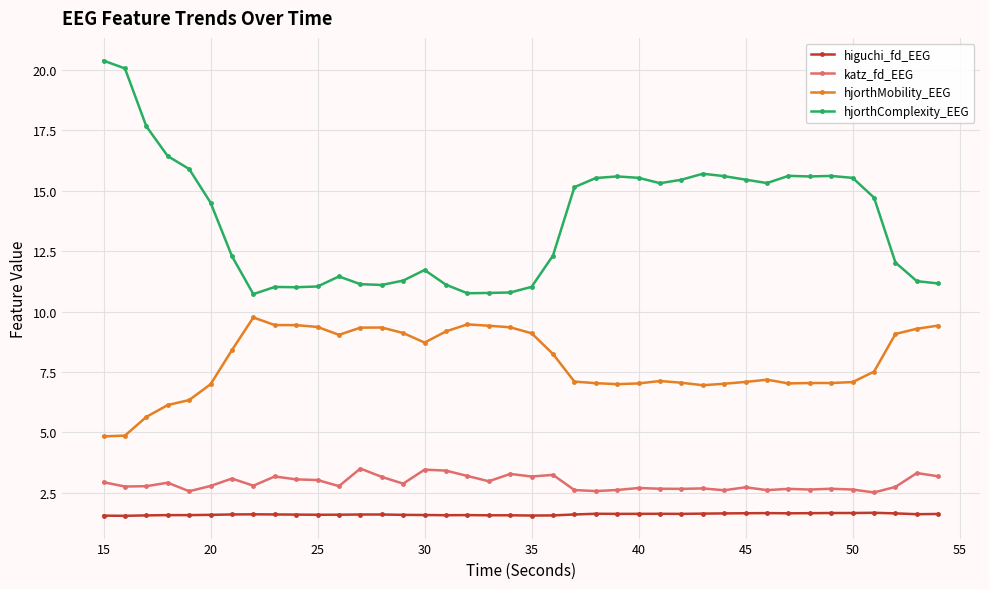

True or false: hjorthMobility_EEG and hjorthComplexity_EEG intersect in this chart.

False